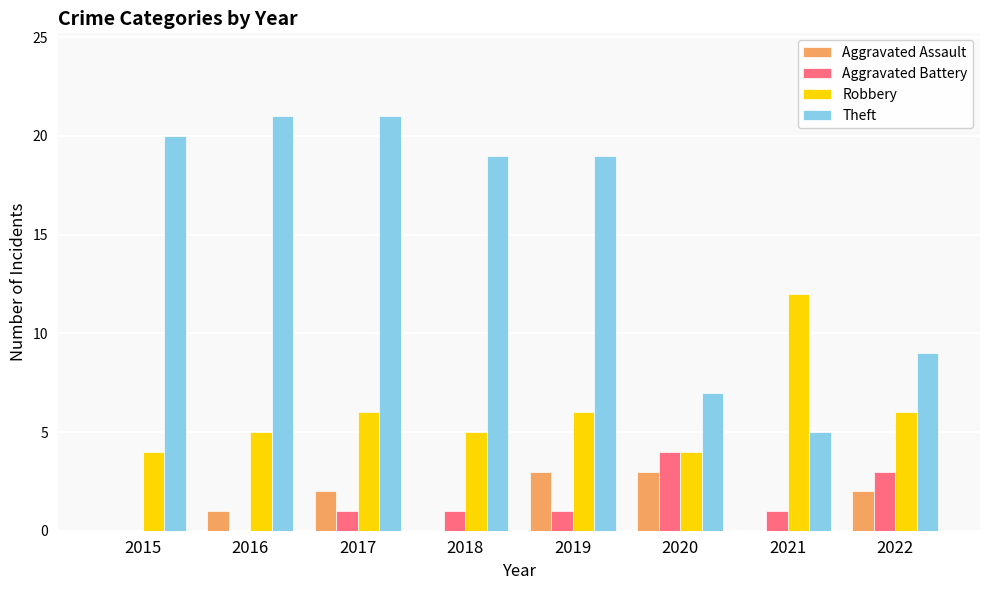

What is the highest value of the Theft series?

21